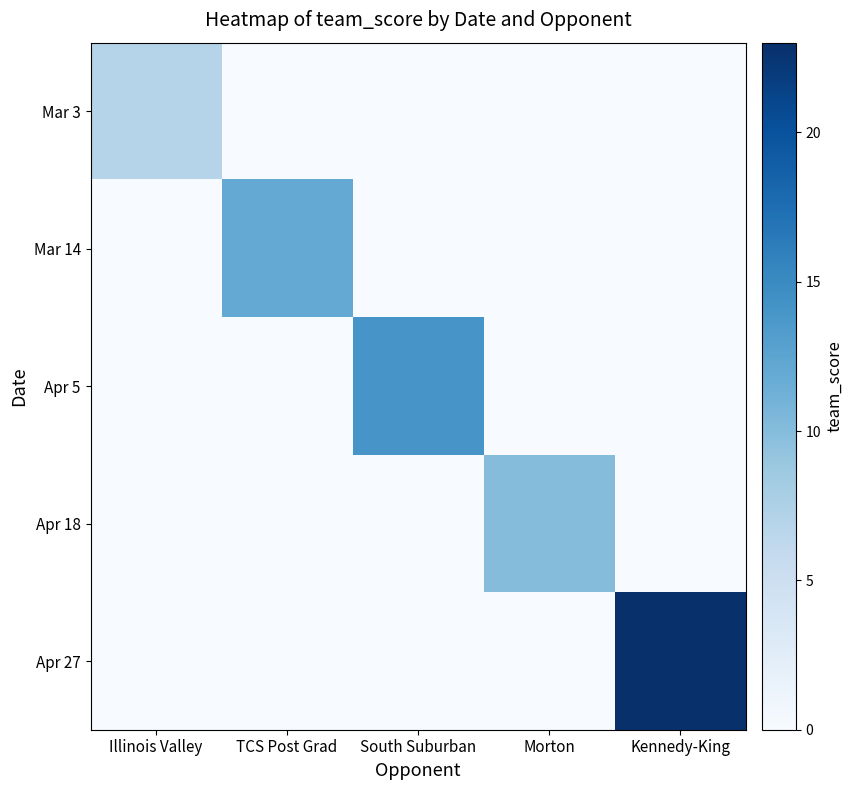

What is the difference between the highest and lowest values at Morton?

10